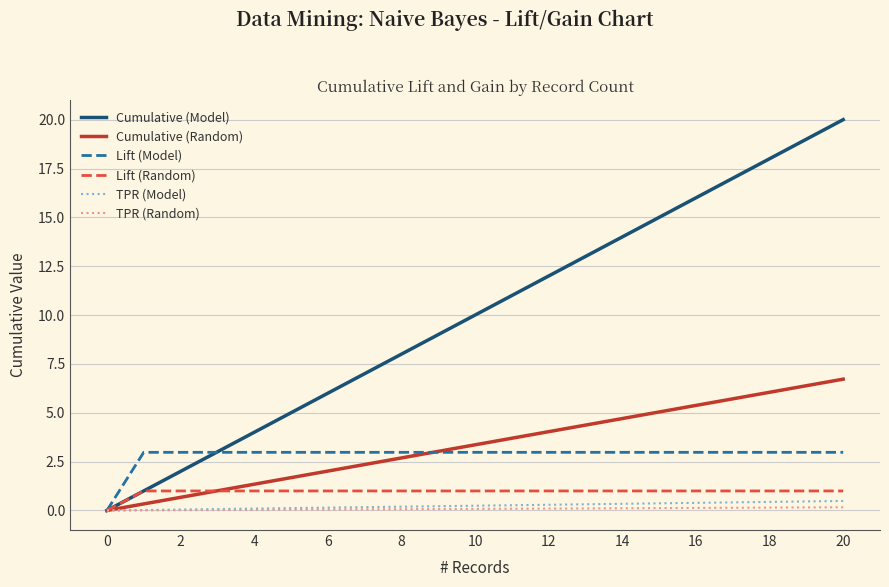

What are all the series names shown in the legend?

Cumulative (Model), Cumulative (Random), Lift (Model), Lift (Random), TPR (Model), TPR (Random)